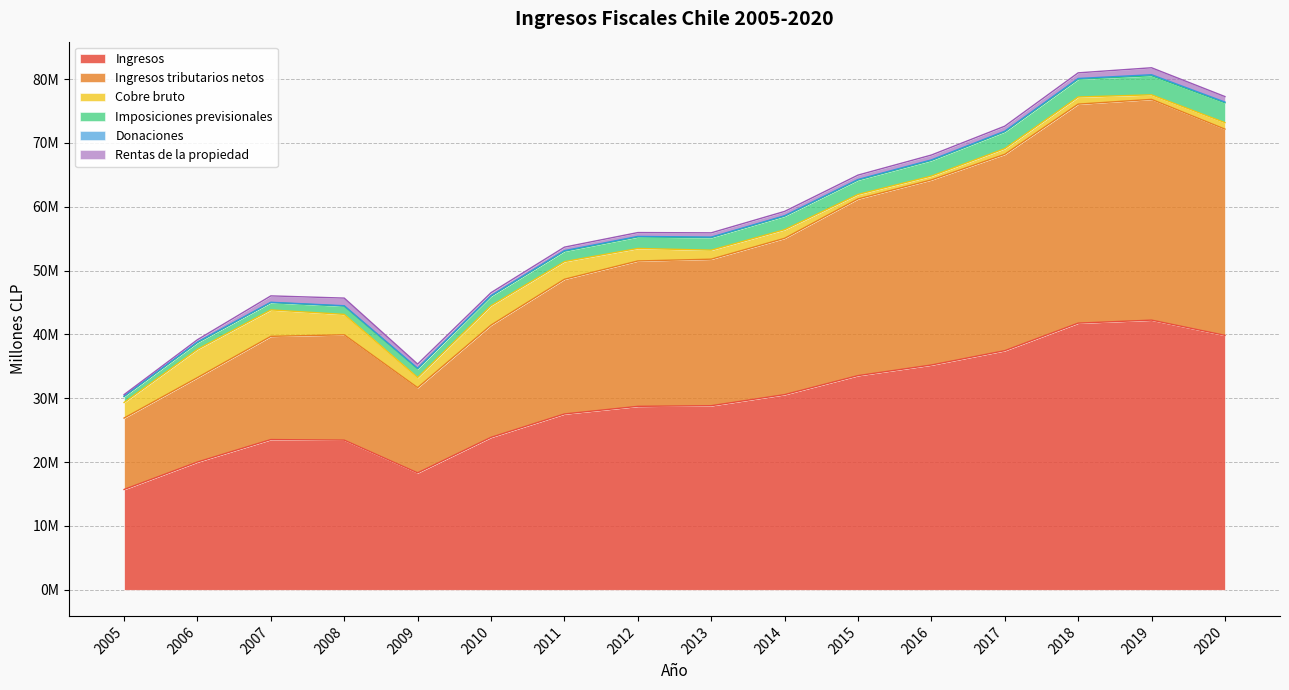

Which series has the largest total across all categories?

Ingresos